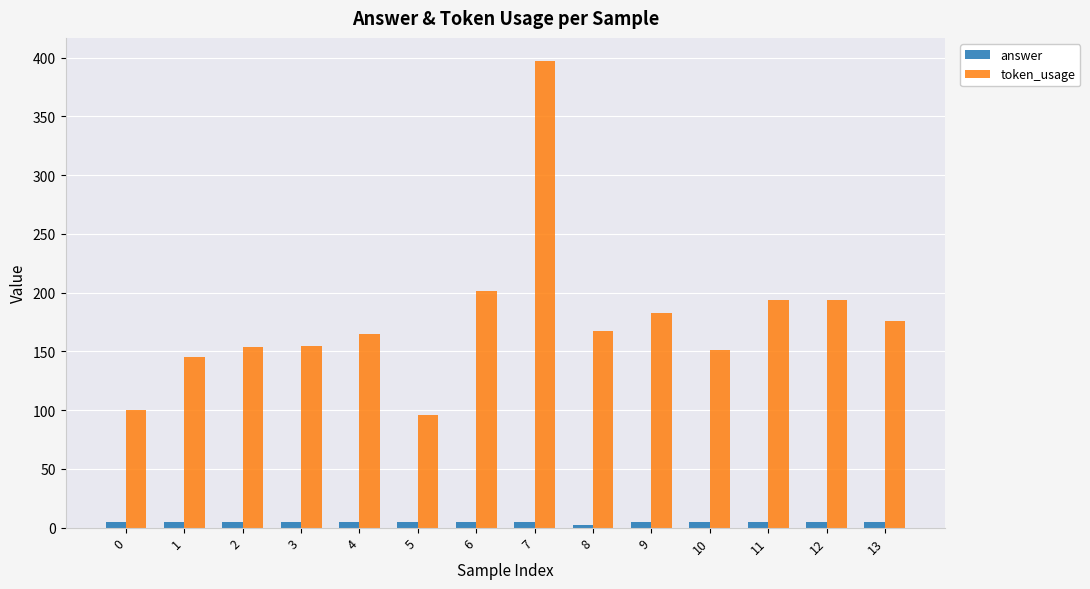

True or false: token_usage has a value of 100 at 0.

True